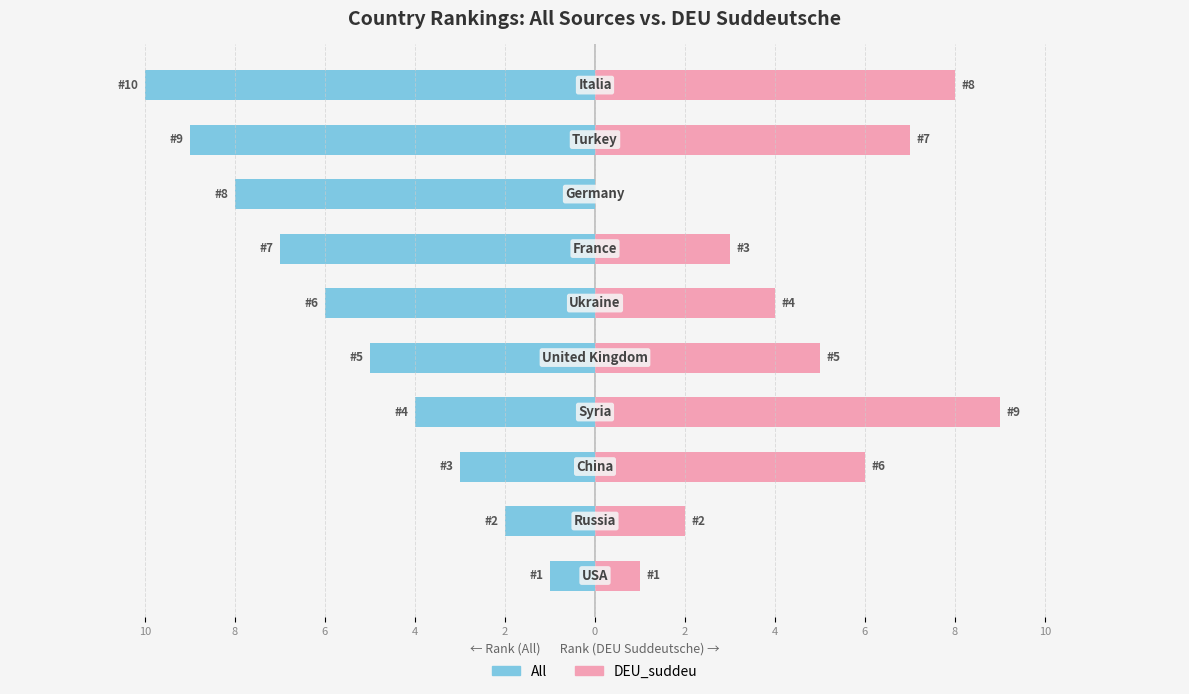

At how many categories does at least one series exceed -9?

10